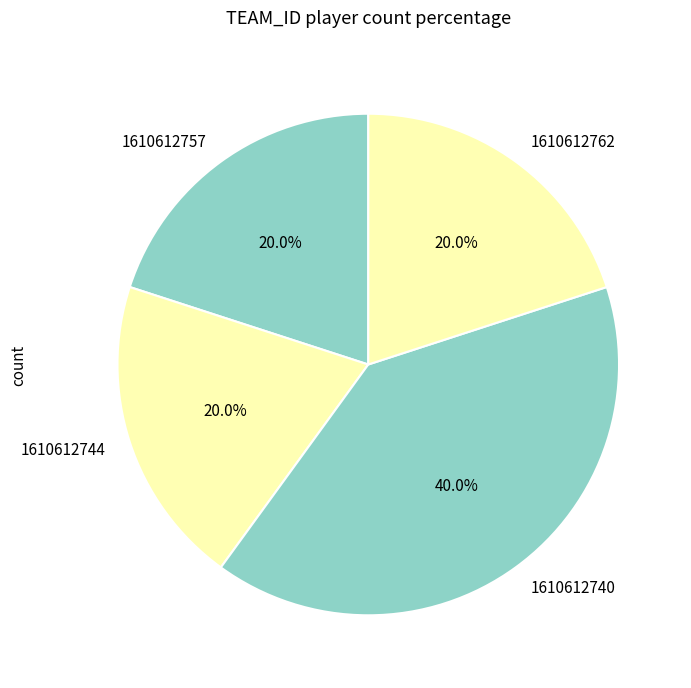

How much of the chart is everything except 1610612762?

80.0%